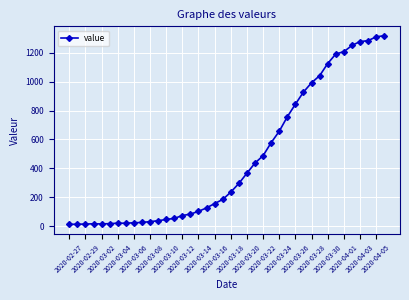

What is the greatest value displayed?

1317